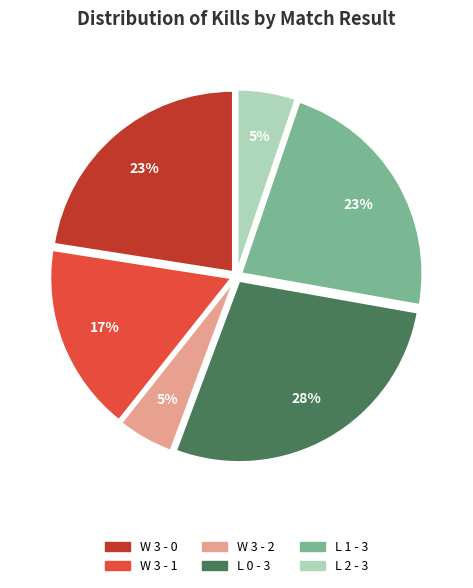

Which slice is the largest?

L 0 - 3